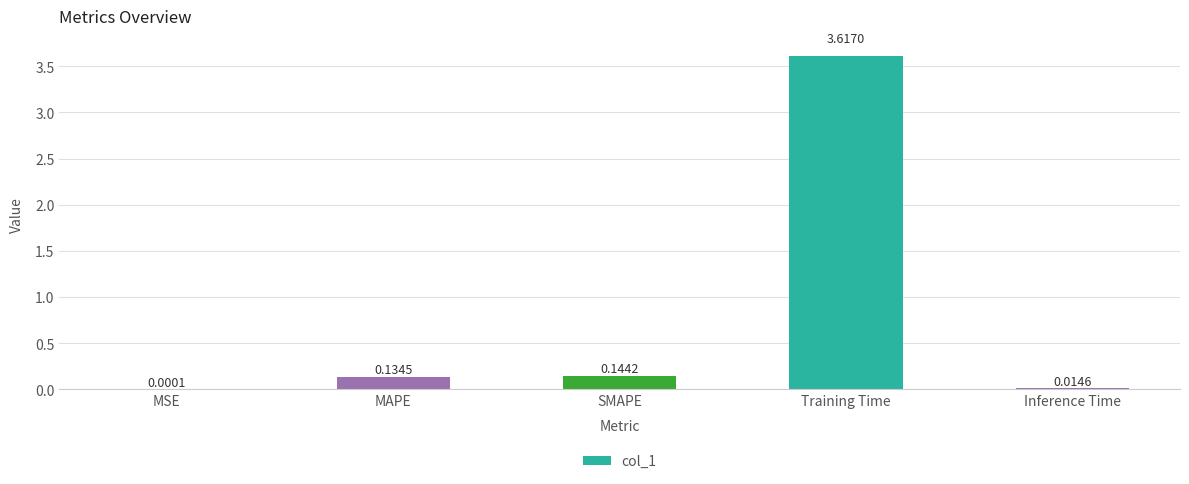

At which label is the value closest to 1?

SMAPE